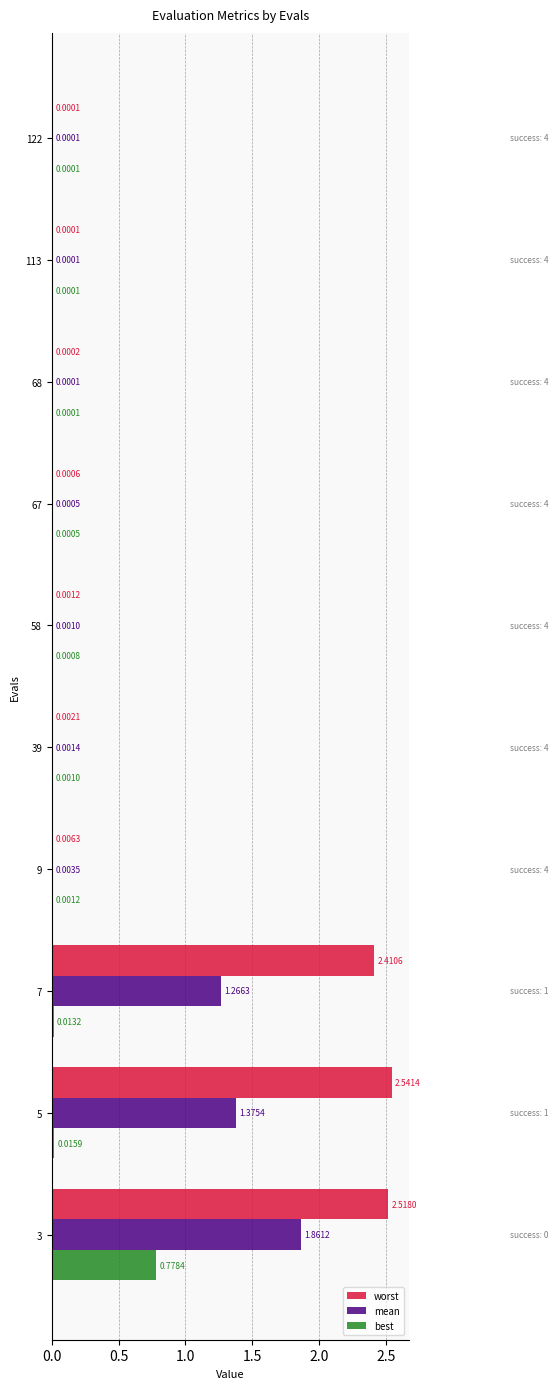

At which category is the sum across all series the highest?

3